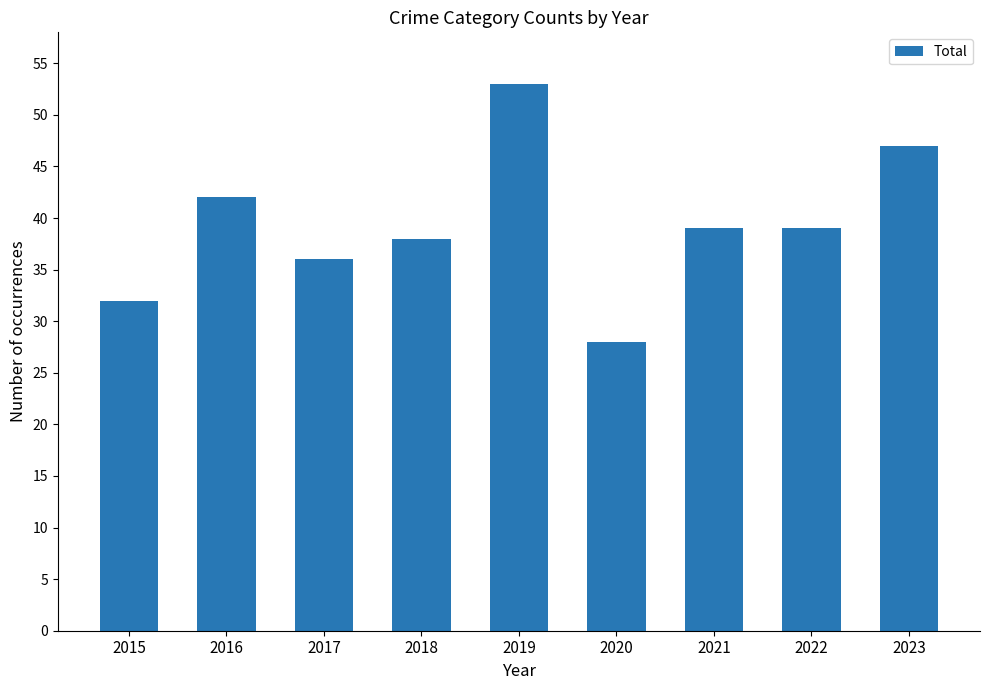

What is the value of the 7th bar from the left?

39